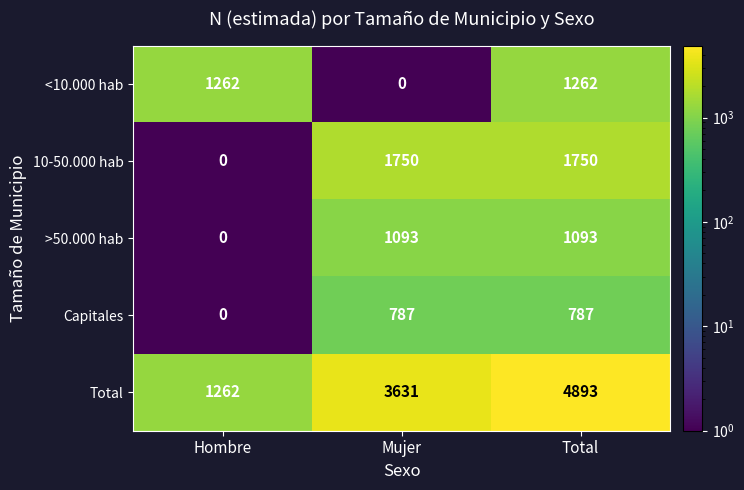

At which category is the sum across all series the highest?

Total